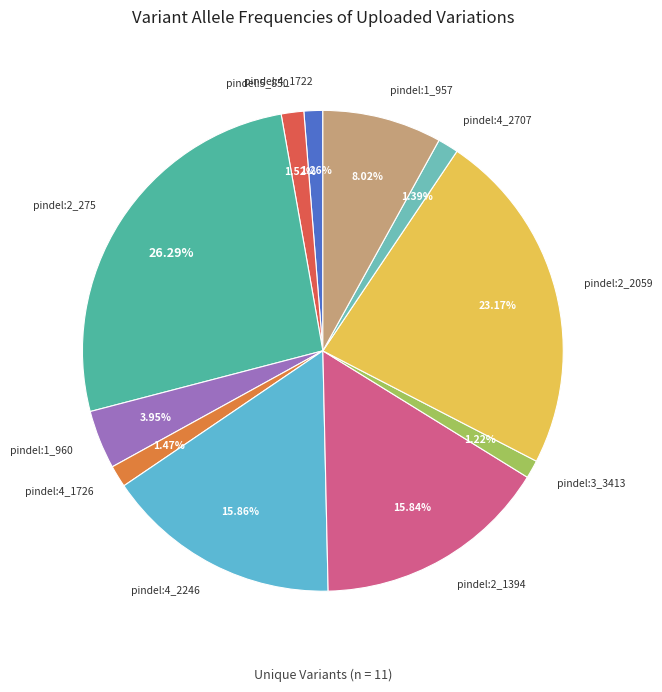

To the nearest percent, what is the difference between the largest and smallest slice percentages?

25%